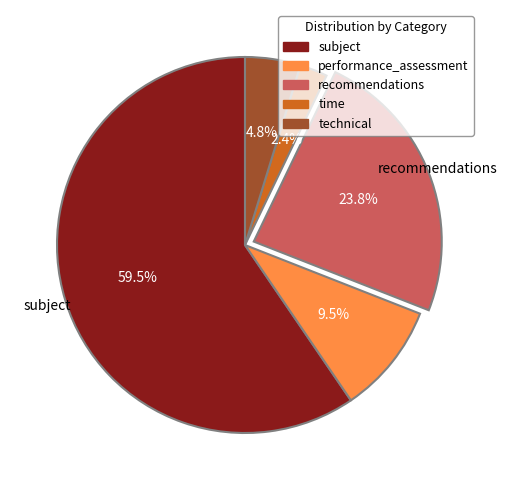

What is the total percentage of recommendations and performance_assessment?

33.3%